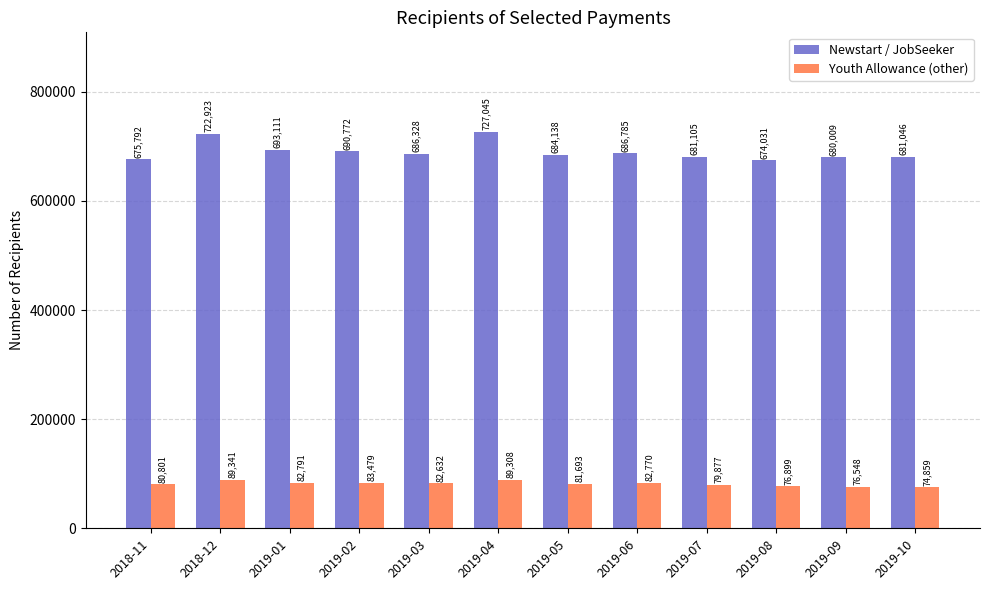

How many groups of bars are there?

12